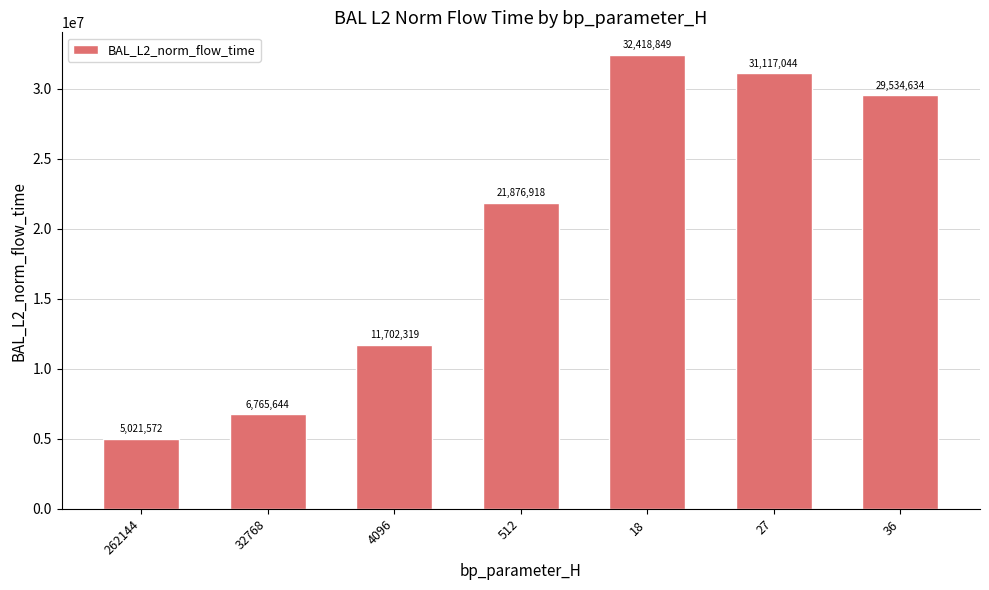

What is the maximum value shown in the chart?

32418849.0